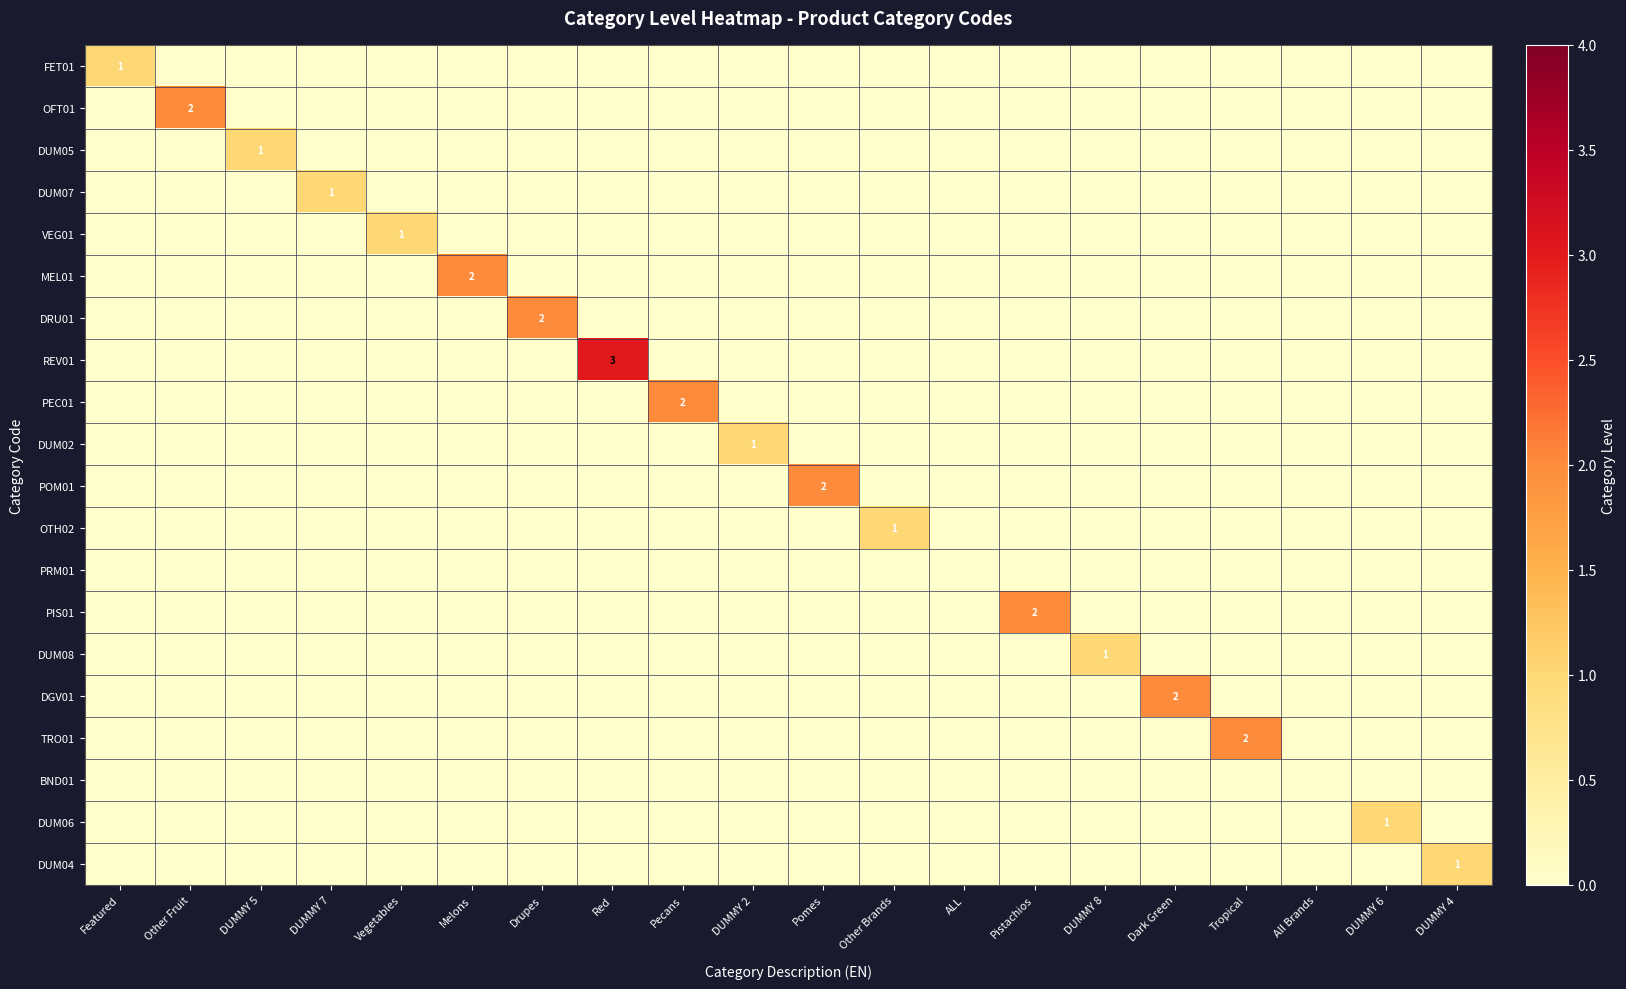

How many values in DUM02 are above zero?

1